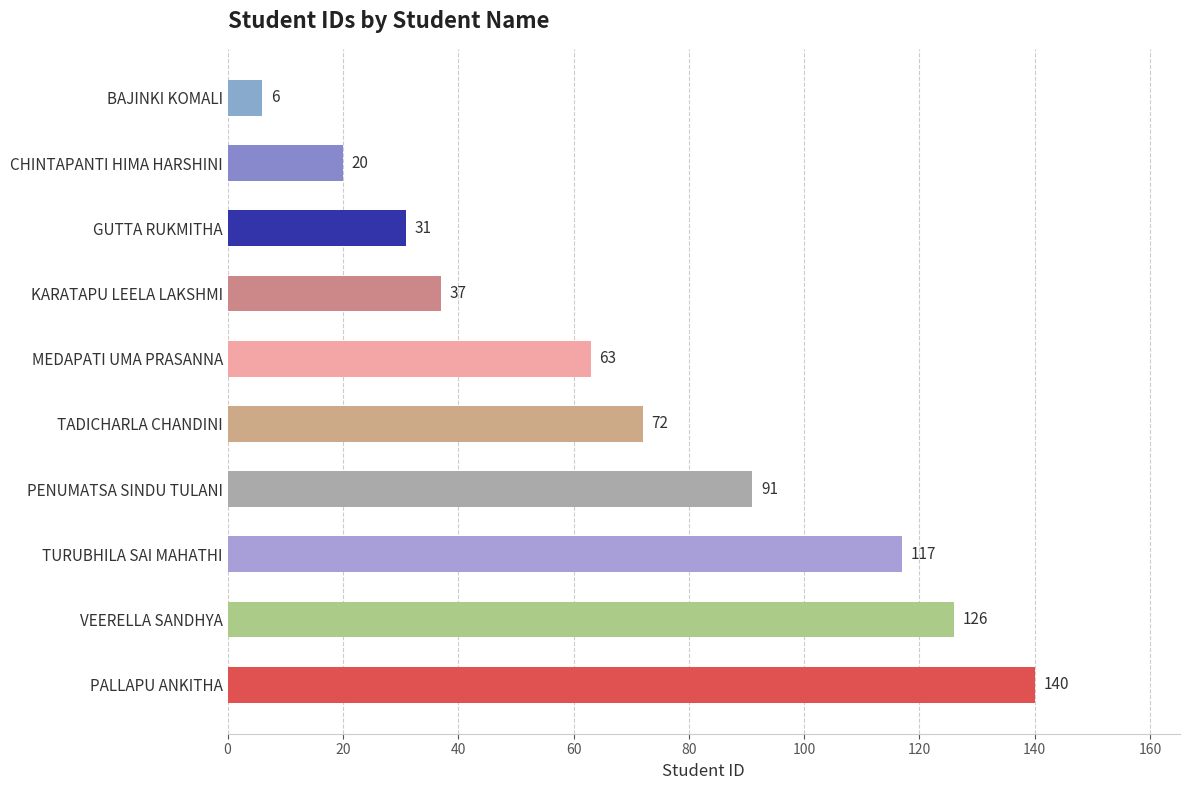

List the labels in order of value, smallest first.

BAJINKI KOMALI, CHINTAPANTI HIMA HARSHINI, GUTTA RUKMITHA, KARATAPU LEELA LAKSHMI, MEDAPATI UMA PRASANNA, TADICHARLA CHANDINI, PENUMATSA SINDU TULANI, TURUBHILA SAI MAHATHI, VEERELLA SANDHYA, PALLAPU ANKITHA